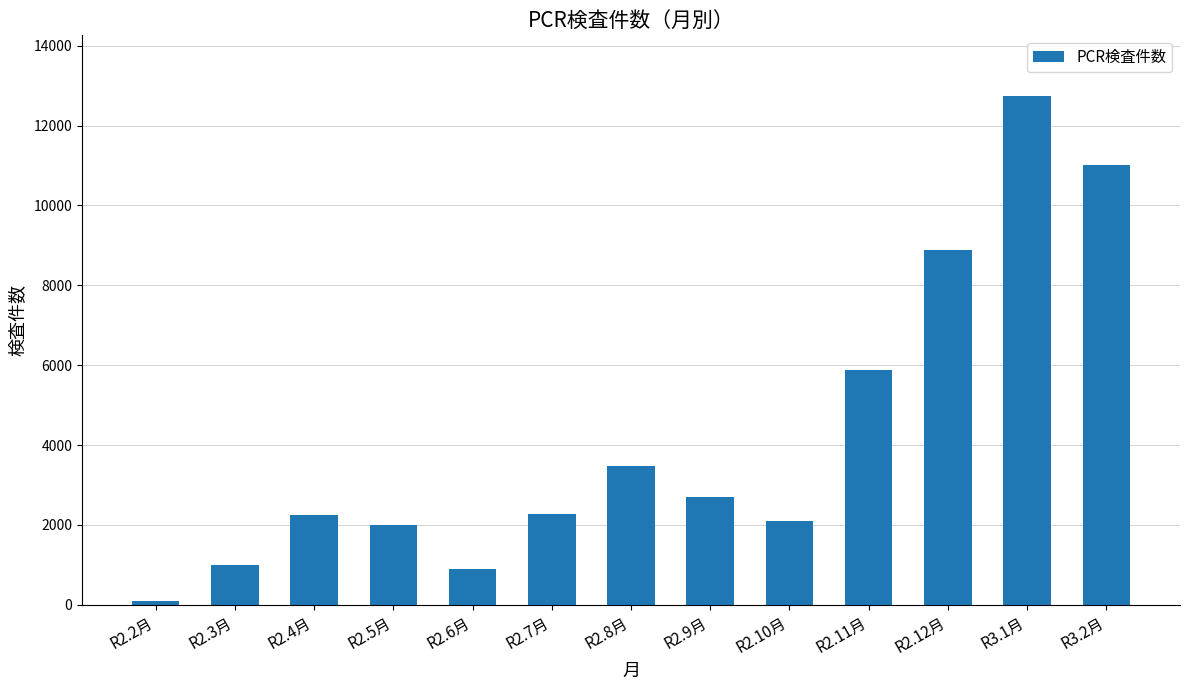

How many values are below 2266?

6